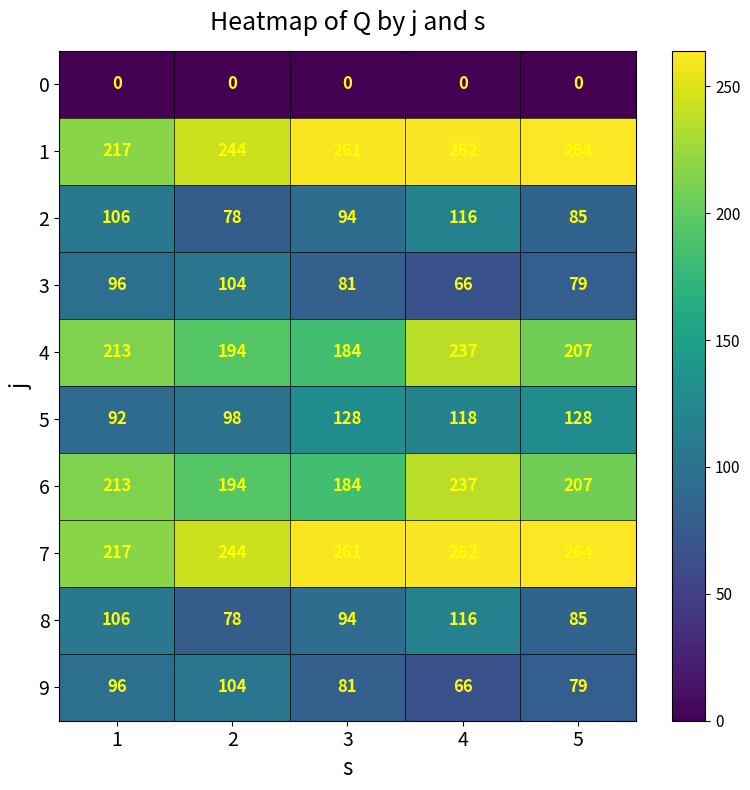

List the labels in order of 7 value, smallest first.

1, 2, 3, 4, 5